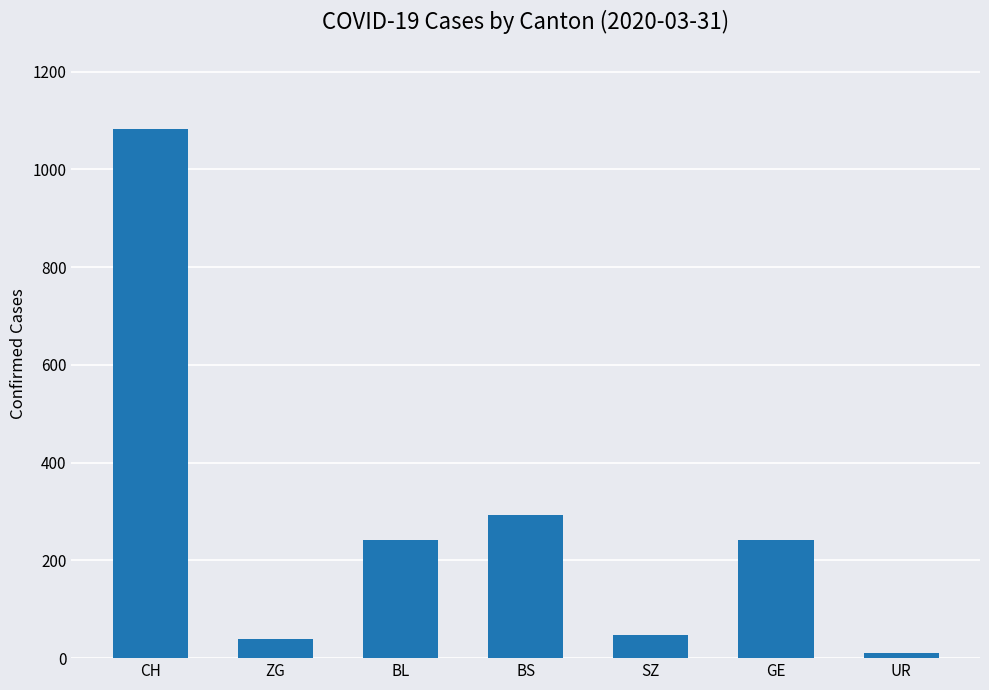

Is it true that the value at CH is 660?

False